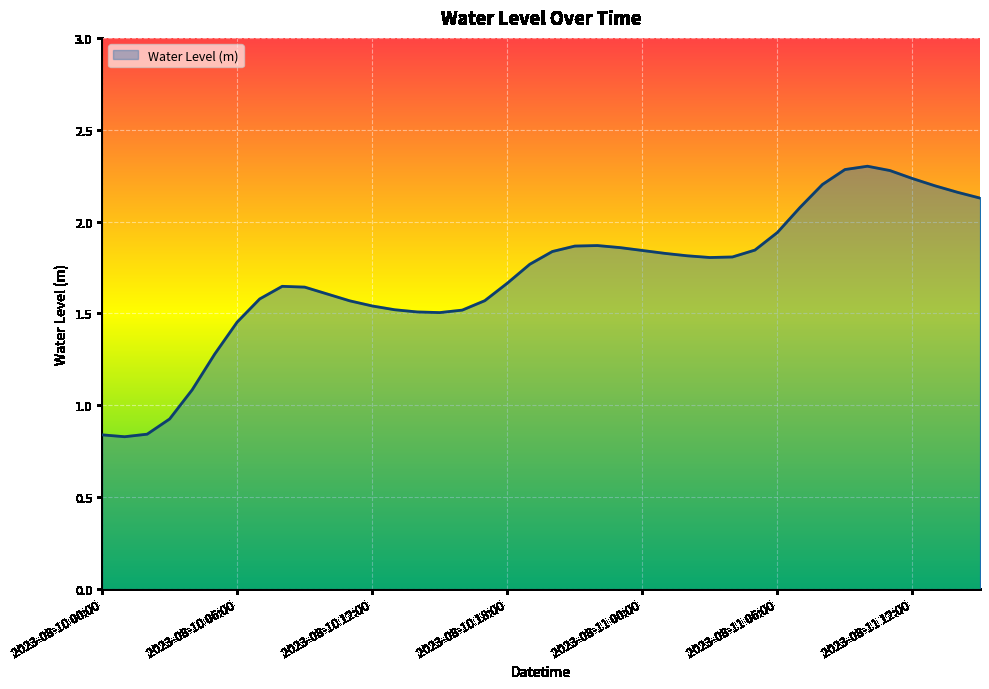

What is the maximum value shown in the chart?

2.3